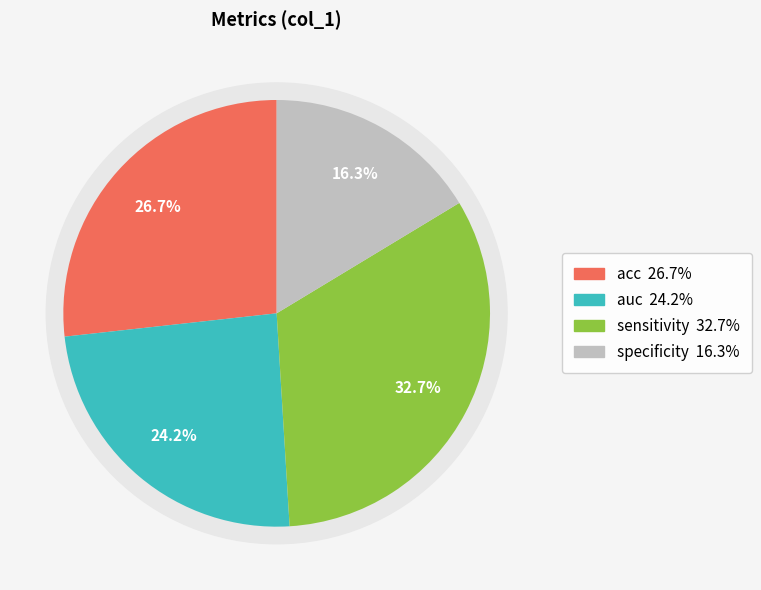

Which category has the smallest portion of the pie?

specificity